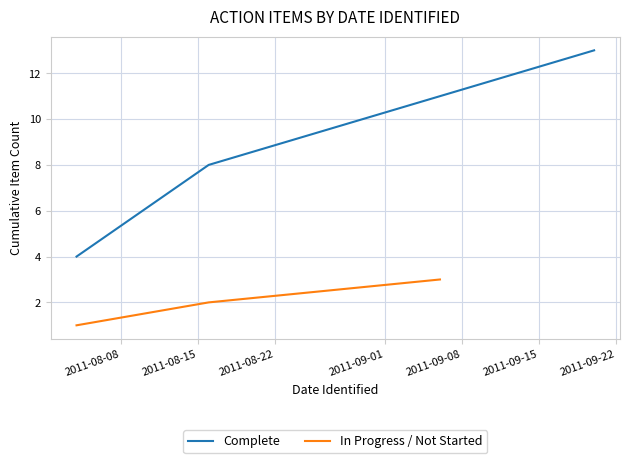

Between 2011-08-15 and 2011-08-22, which is larger?

2011-08-22